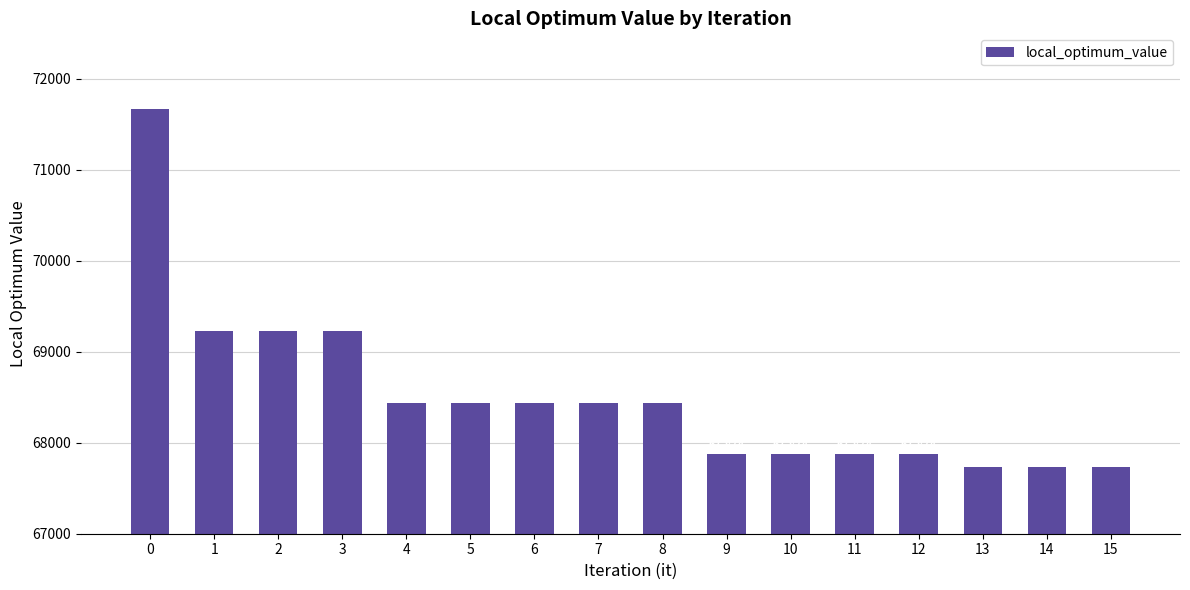

Read the value at 6, to the nearest 50.

68450